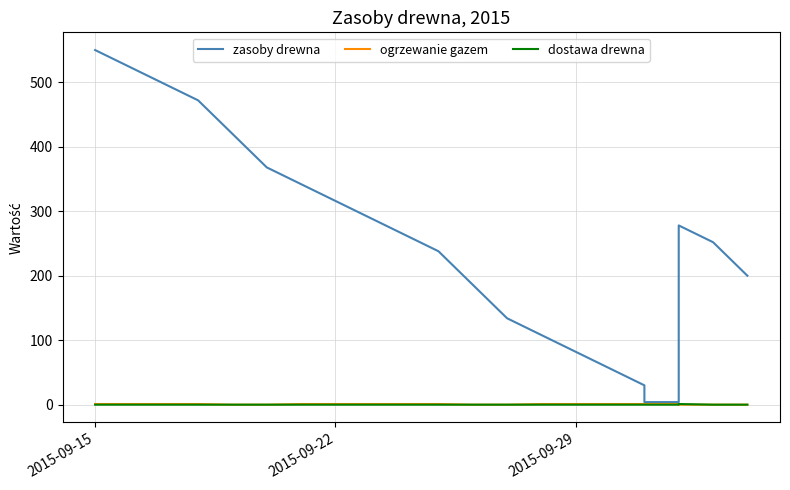

What is the highest value of the ogrzewanie gazem series?

1